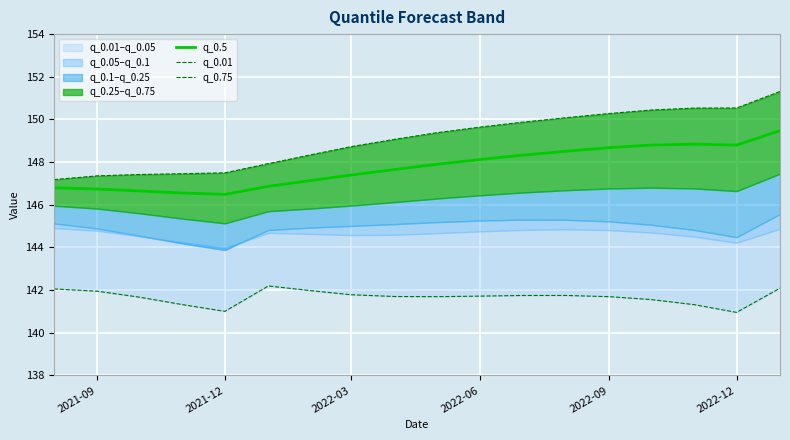

How many data points does each series have?

18